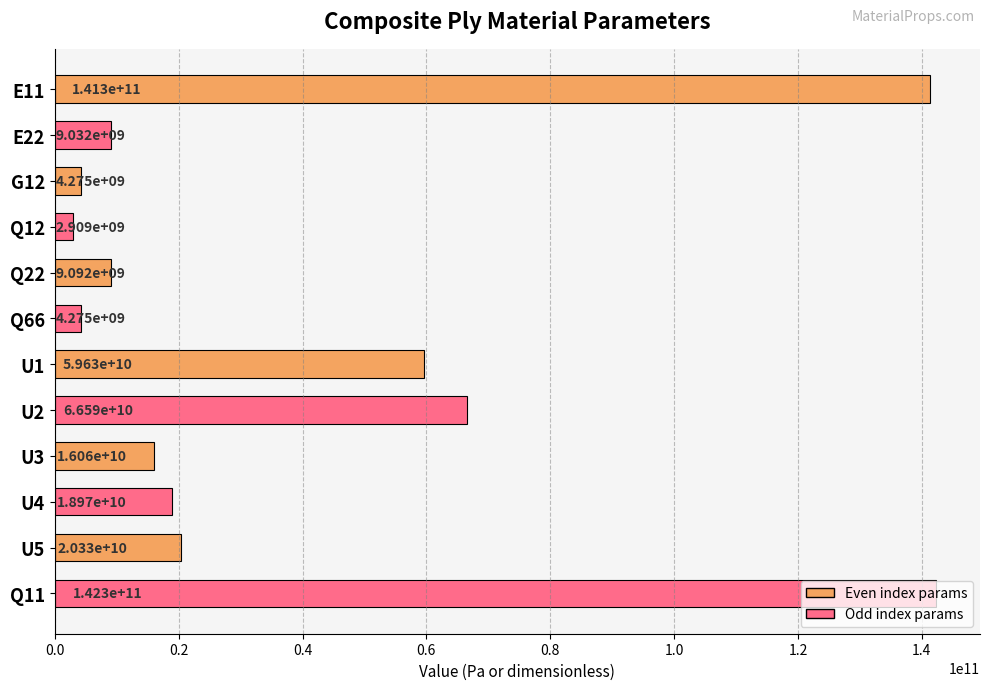

The value at Q11 is 188982037828.4. True or false?

False